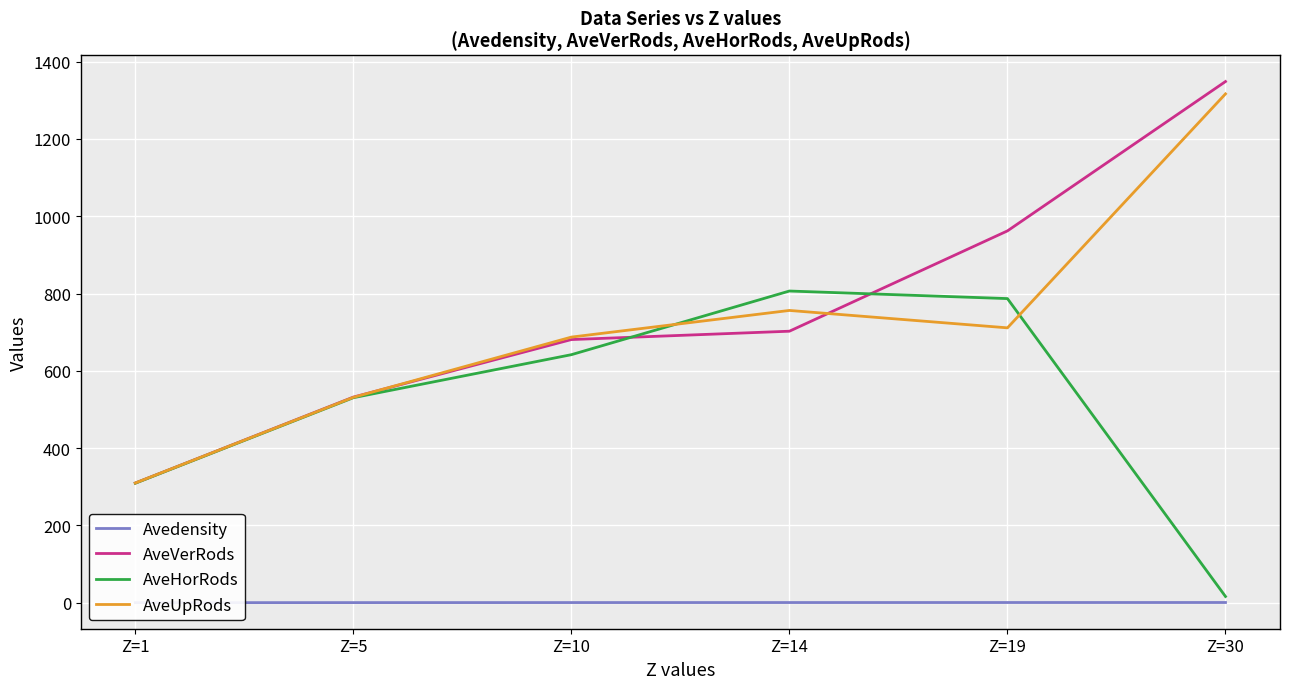

What is the difference between the AveUpRods values at Z=1 and Z=14?

446.5